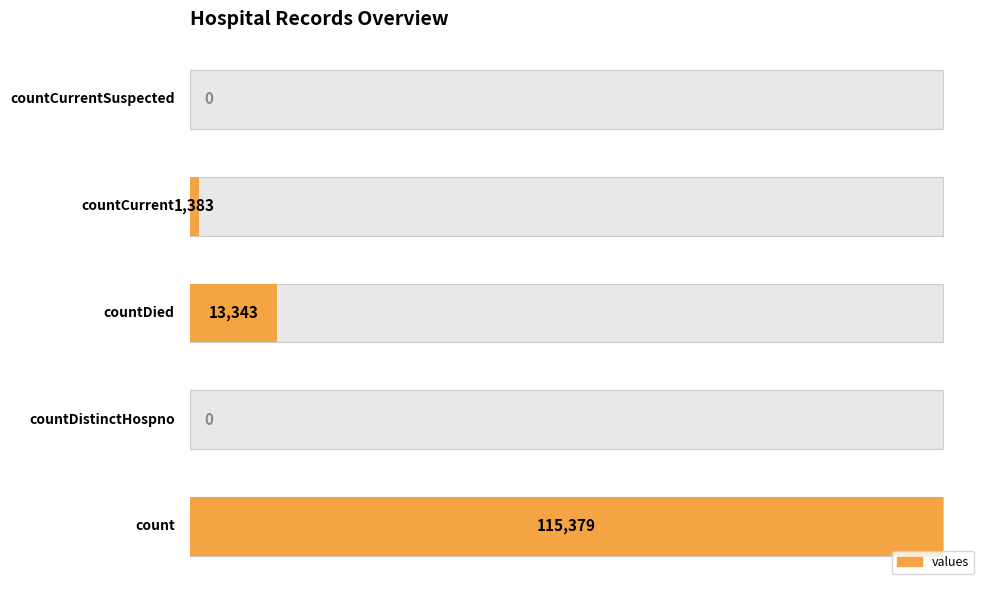

The value at 20000 is 0. True or false?

True